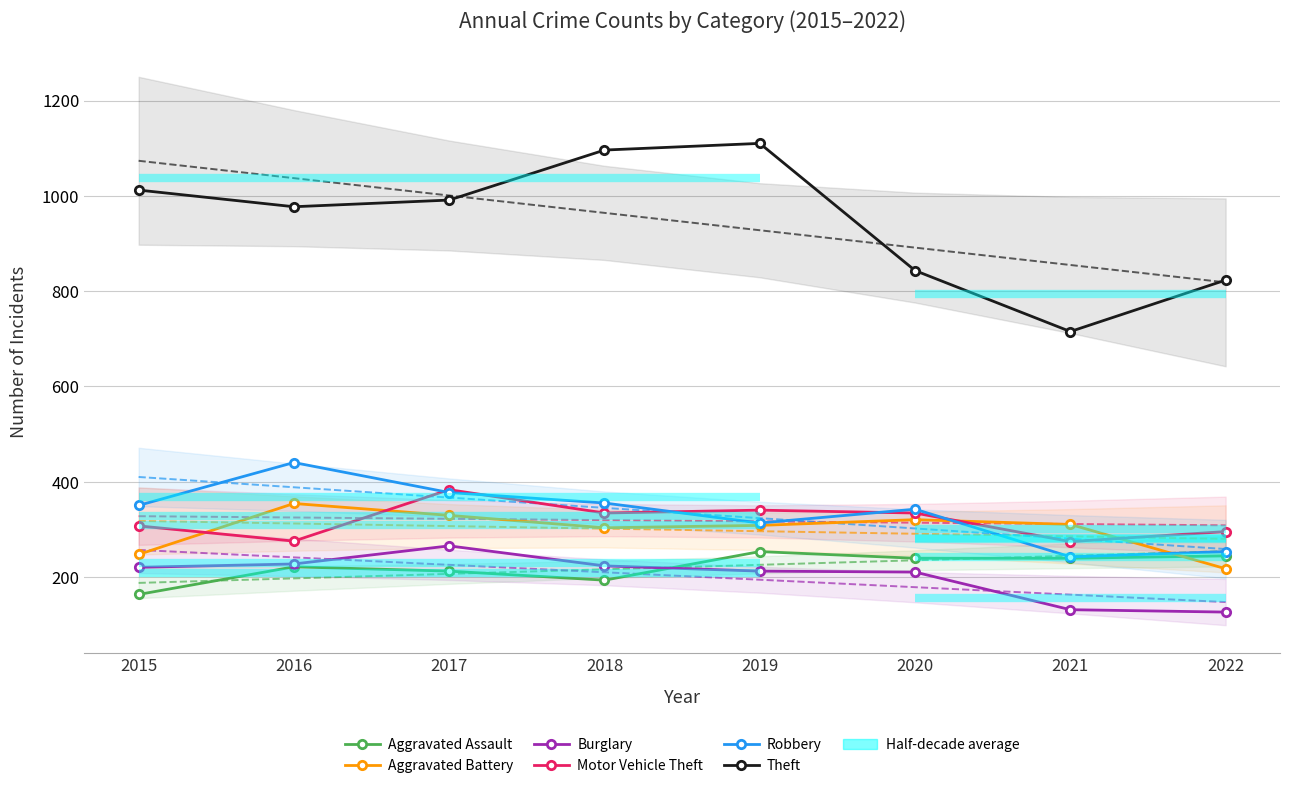

In Burglary, how many points are higher than both neighbors (excluding endpoints)?

1